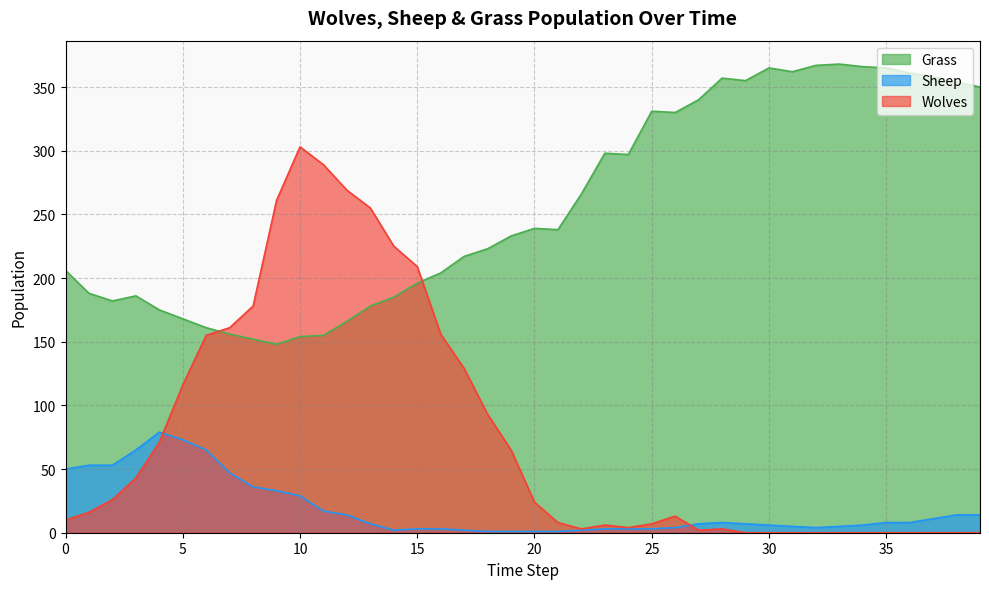

What value does the Wolves series have at 27?

2